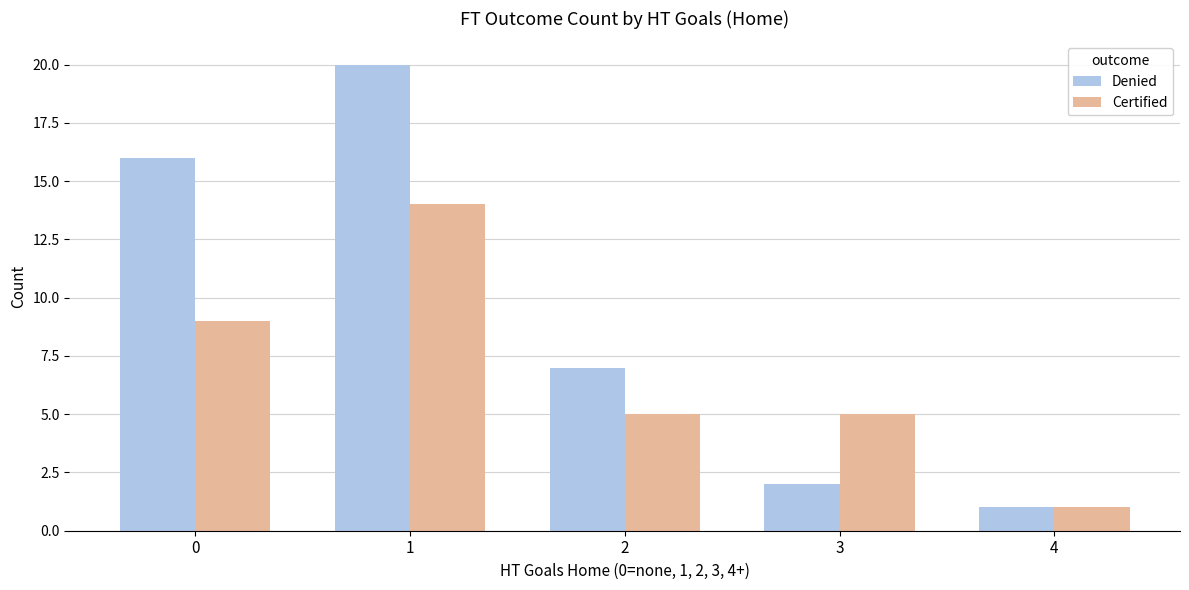

Which series has the largest total across all categories?

Denied